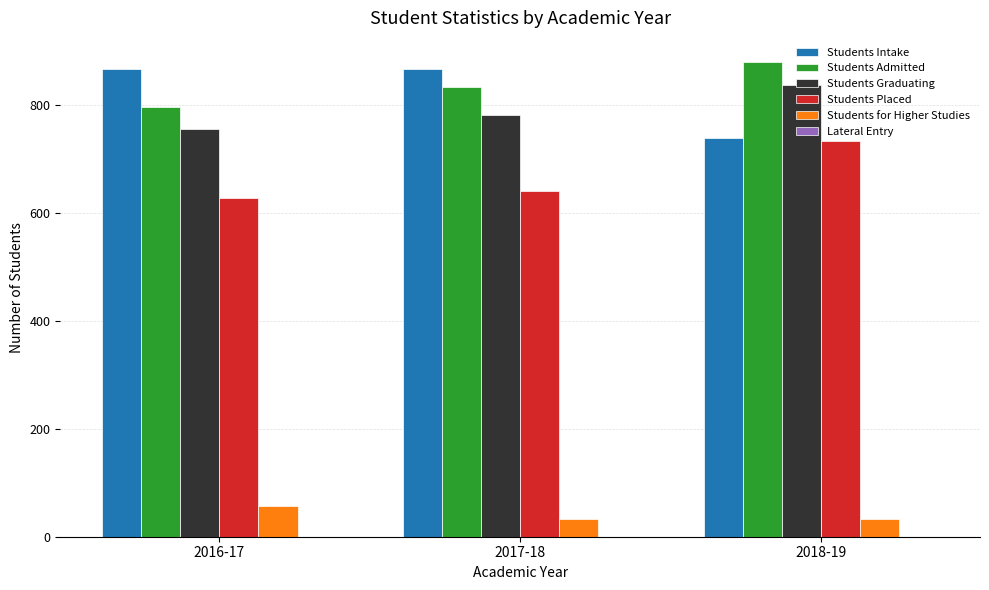

Read the Students Graduating value at 2016-17, to the nearest 10.

760